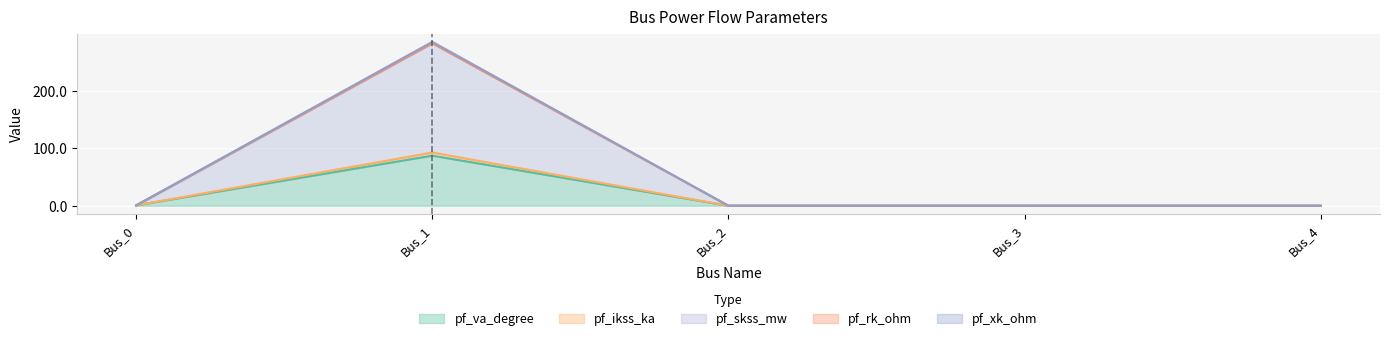

At which category does the chart reach its minimum across all series?

Bus_2